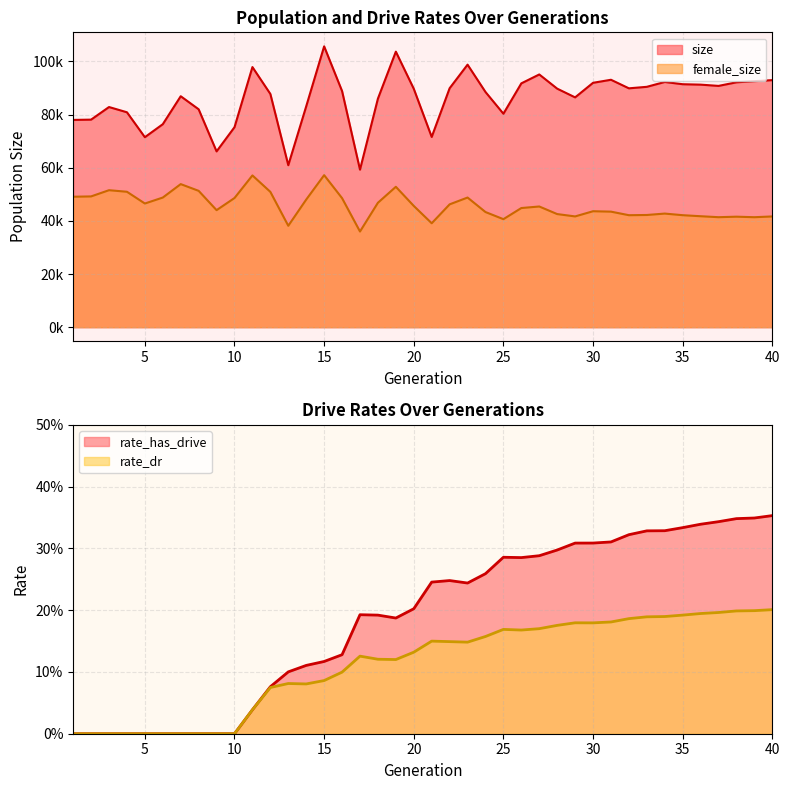

Which series has the widest spread of values?

size